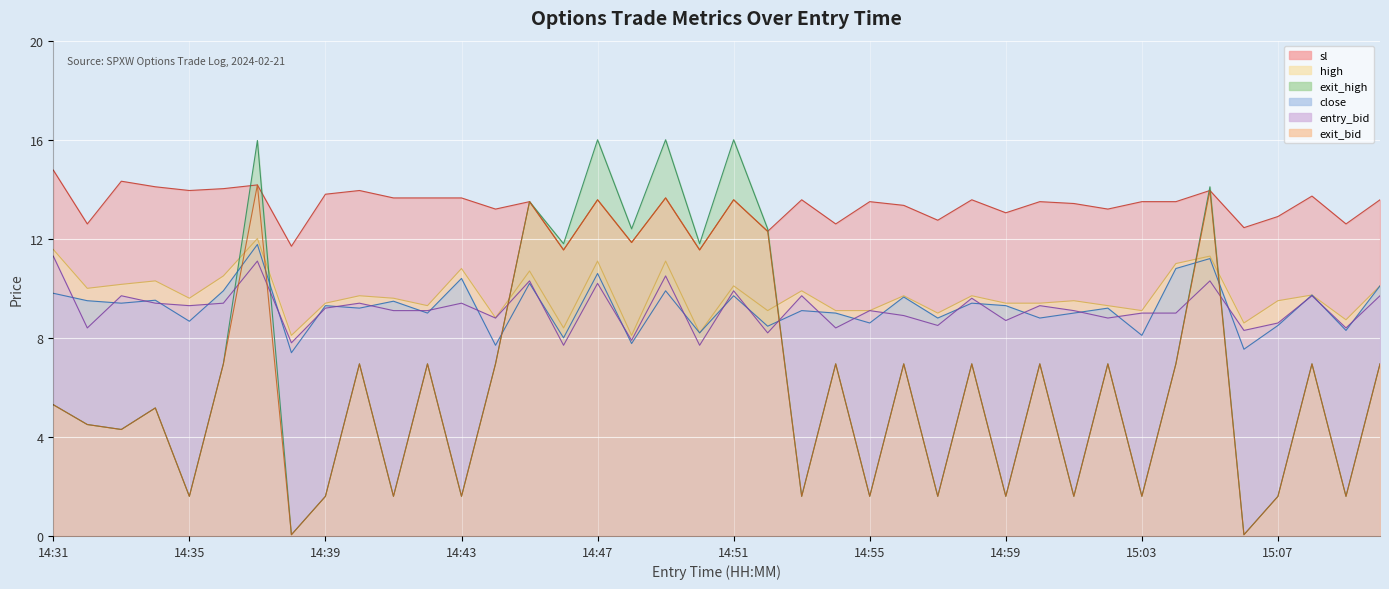

Reading left to right, extract all data points from this chart.

high: 11.6	10.0	10.2	10.3	9.6	10.5	12.0	8.1	9.4	9.7	9.6	9.3	10.8	8.8	10.7	8.4	11.1	8.1	11.1	8.2	10.1	9.1	9.9	9.1	9.1	9.7	9.0	9.7	9.4	9.4	9.5	9.3	9.1	11.0	11.3	8.6	9.5	9.7	8.7	10.1
close: 9.8	9.5	9.4	9.5	8.7	9.9	11.8	7.4	9.3	9.2	9.5	9.0	10.4	7.7	10.2	8.0	10.6	7.8	9.9	8.2	9.7	8.5	9.1	9.0	8.6	9.7	8.8	9.4	9.3	8.8	9.0	9.2	8.1	10.8	11.2	7.5	8.5	9.7	8.3	10.1
entry_bid: 11.3	8.4	9.7	9.4	9.3	9.4	11.1	7.8	9.2	9.4	9.1	9.1	9.4	8.8	10.3	7.7	10.2	7.9	10.5	7.7	9.9	8.2	9.7	8.4	9.1	8.9	8.5	9.6	8.7	9.3	9.1	8.8	9.0	9.0	10.3	8.3	8.6	9.7	8.4	9.7
sl: 14.8	12.6	14.3	14.1	13.9	14.0	14.2	11.7	13.8	13.9	13.7	13.7	13.7	13.2	13.5	11.6	13.6	11.8	13.7	11.6	13.6	12.3	13.6	12.6	13.5	13.3	12.8	13.6	13.1	13.5	13.4	13.2	13.5	13.5	13.9	12.4	12.9	13.7	12.6	13.6
exit_bid: 5.3	4.5	4.3	5.2	1.6	7.0	14.2	0.1	1.6	7.0	1.6	7.0	1.6	7.0	13.5	11.6	13.6	11.8	13.7	11.6	13.6	12.3	1.6	7.0	1.6	7.0	1.6	7.0	1.6	7.0	1.6	7.0	1.6	7.0	13.9	0.1	1.6	7.0	1.6	7.0
exit_high: 5.3	4.5	4.3	5.2	1.6	7.0	16.0	0.1	1.6	7.0	1.6	7.0	1.6	7.0	13.5	11.8	16.0	12.4	16.0	11.8	16.0	12.4	1.6	7.0	1.6	7.0	1.6	7.0	1.6	7.0	1.6	7.0	1.6	7.0	14.1	0.1	1.6	7.0	1.6	7.0